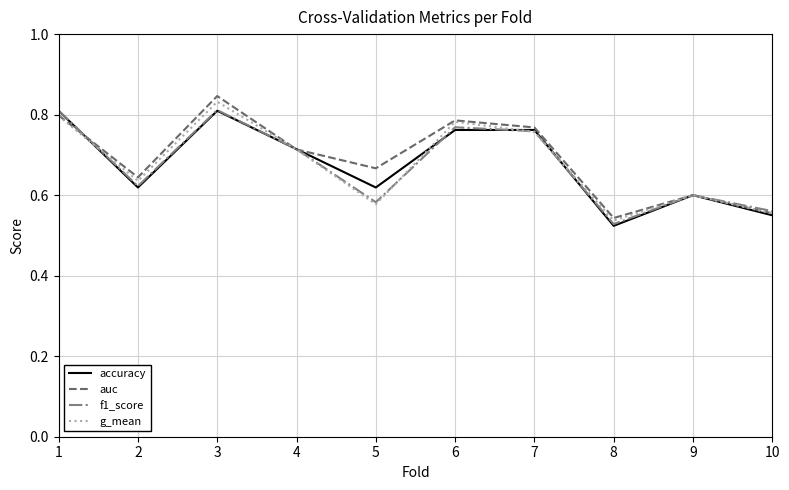

Which series changed the most between 1 and 3?

auc